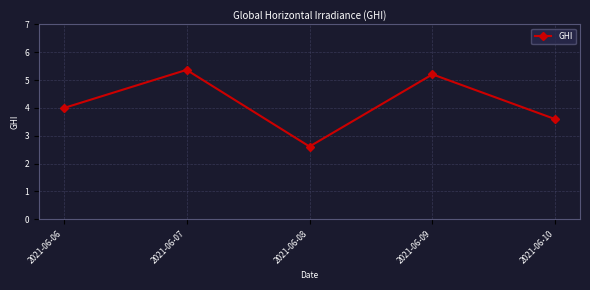

Reading right to left, transcribe all the data shown in this chart.

3.6	5.2	2.6	5.4	4.0